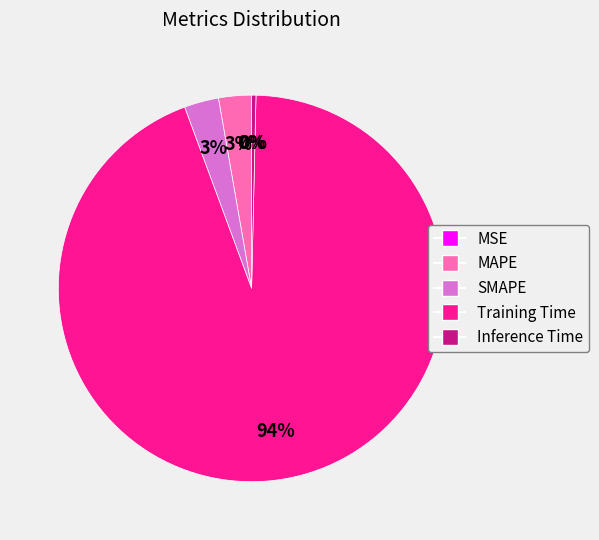

Which category has the biggest portion of the pie?

Training Time